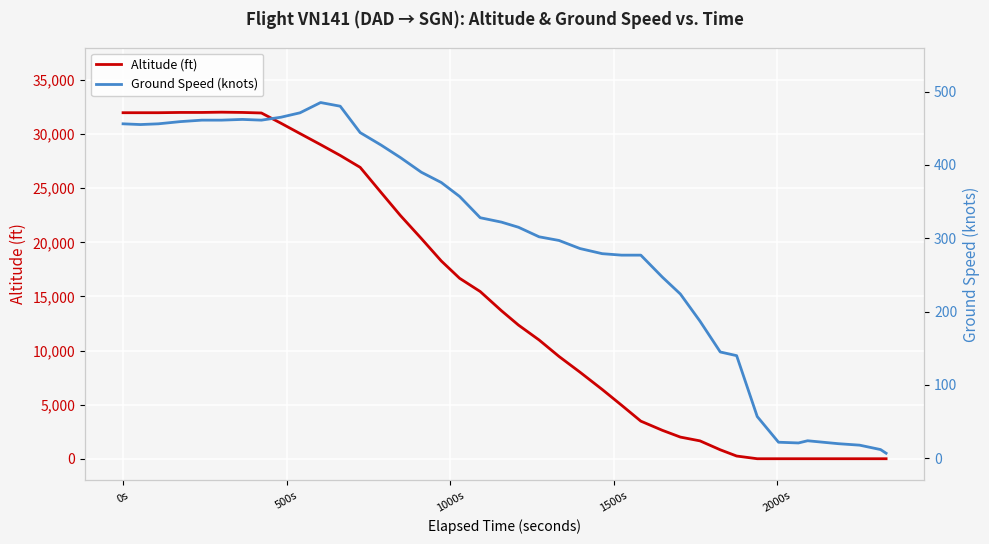

In Altitude (ft), how many points are higher than both neighbors (excluding endpoints)?

1